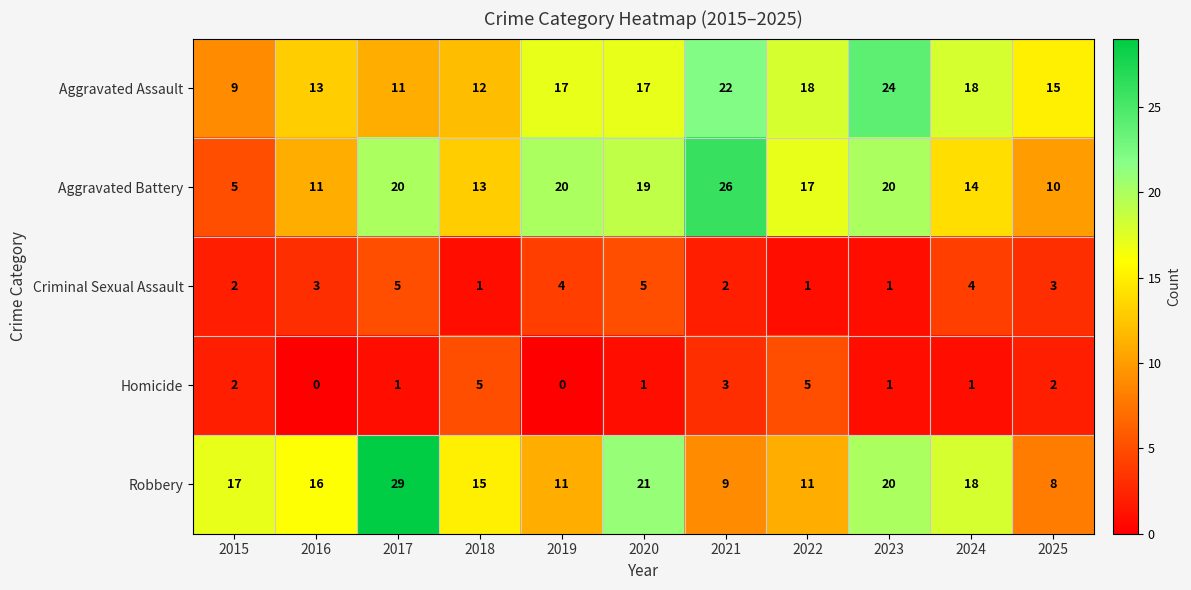

How many series are shown in this chart?

5